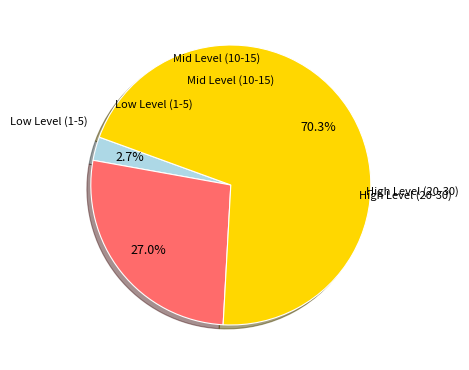

How many slices are in this pie chart?

3